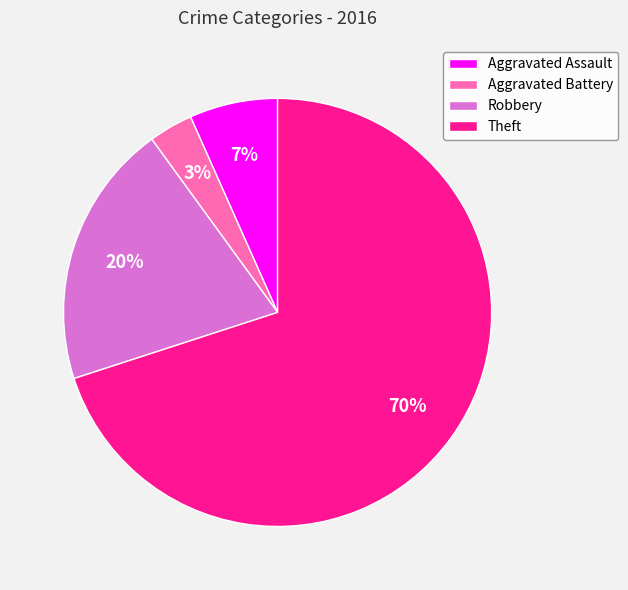

Is it true that Theft is 70% of the pie?

True